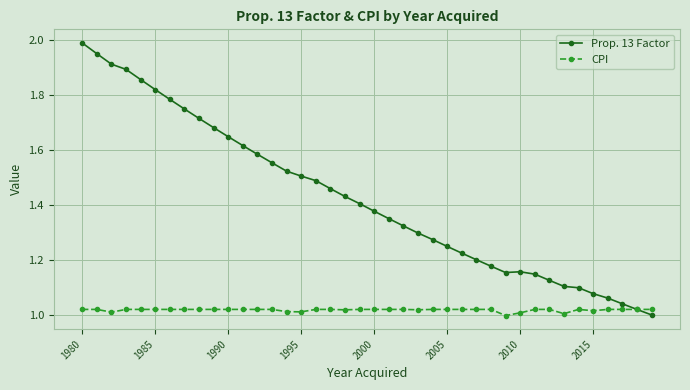

Which series has the largest total across all categories?

Prop. 13 Factor